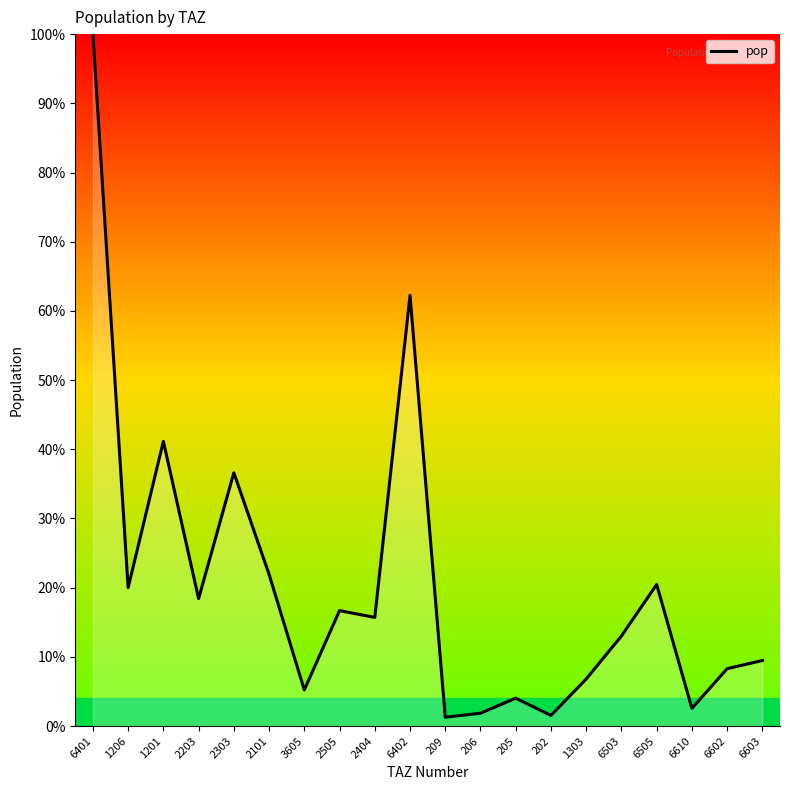

True or false: there are more than 2 points higher than both neighbors.

True